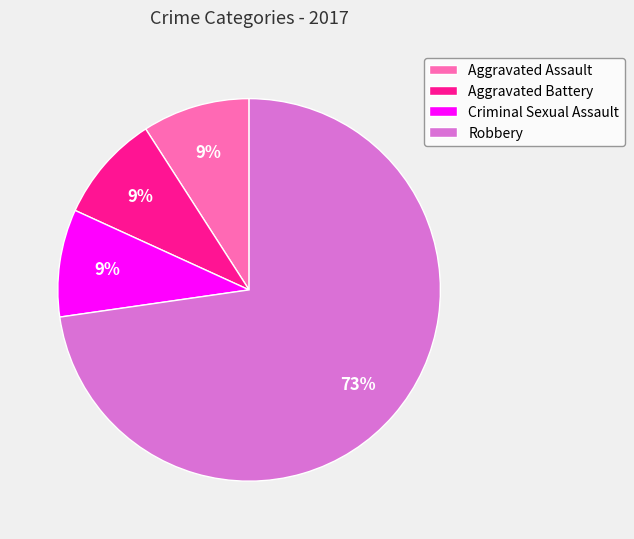

How many segments does this pie chart have?

4